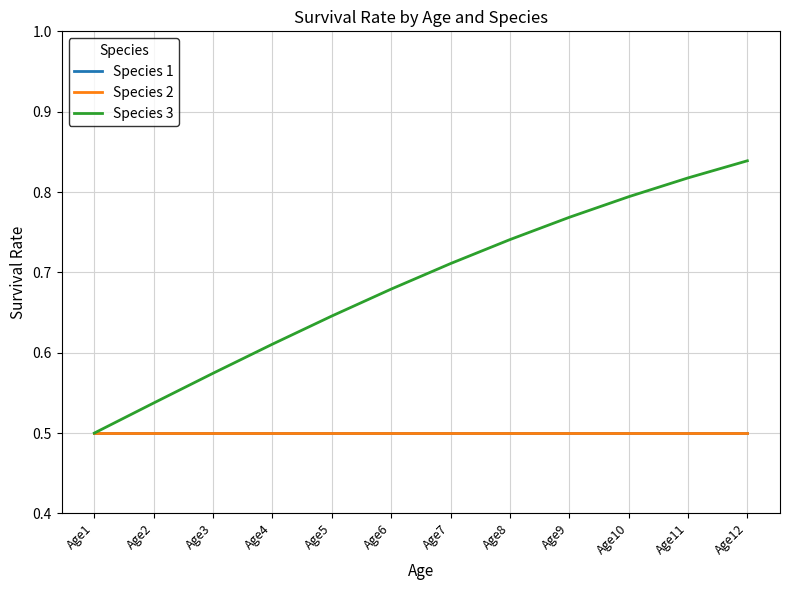

Rank the series by their maximum value, from highest to lowest.

Species 3, Species 1, Species 2